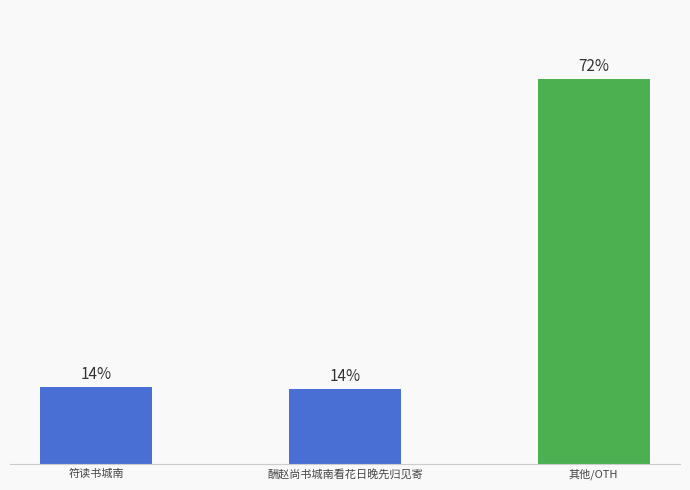

Are the bars horizontal?

No